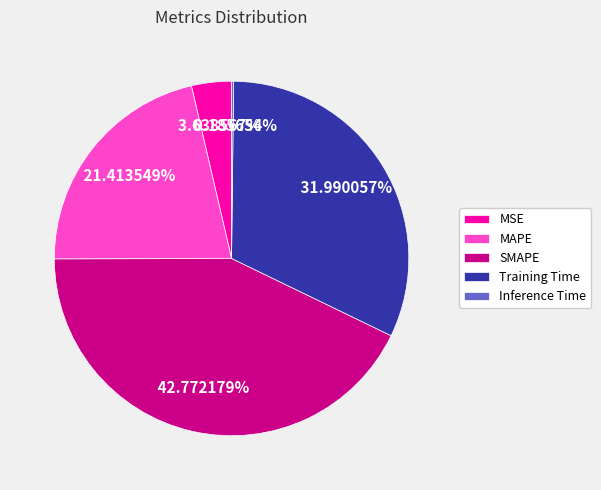

To the nearest percent, what is the combined percentage of MAPE and SMAPE?

64%